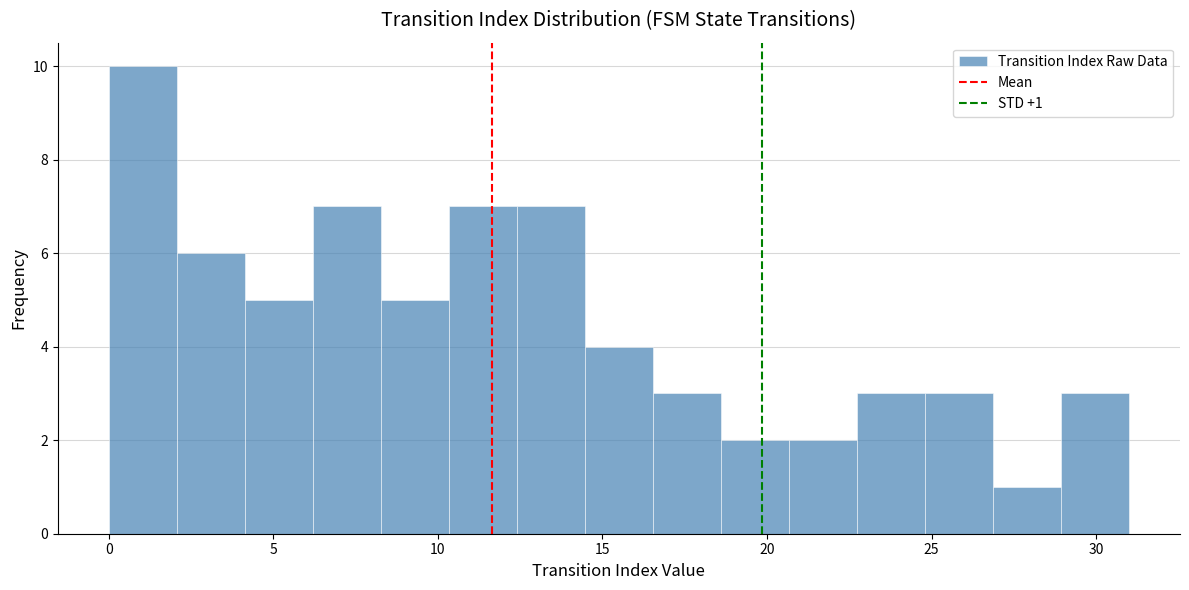

Over which range of the x-axis is the bar tallest?

0.0 to 2.0